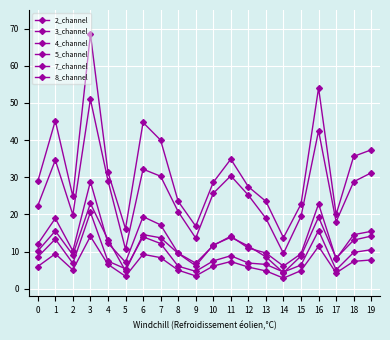

Does the chart have visible grid lines?

Yes